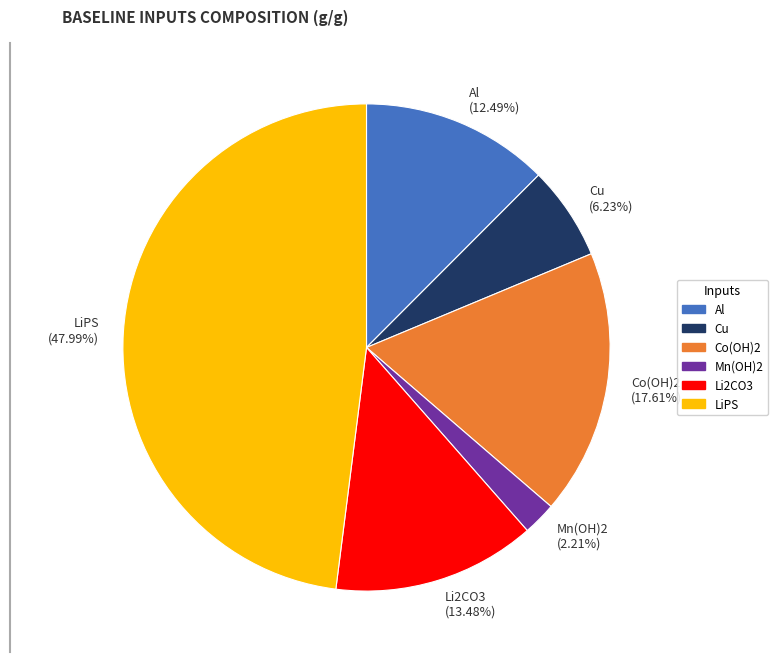

Which slice is the largest?

LiPS